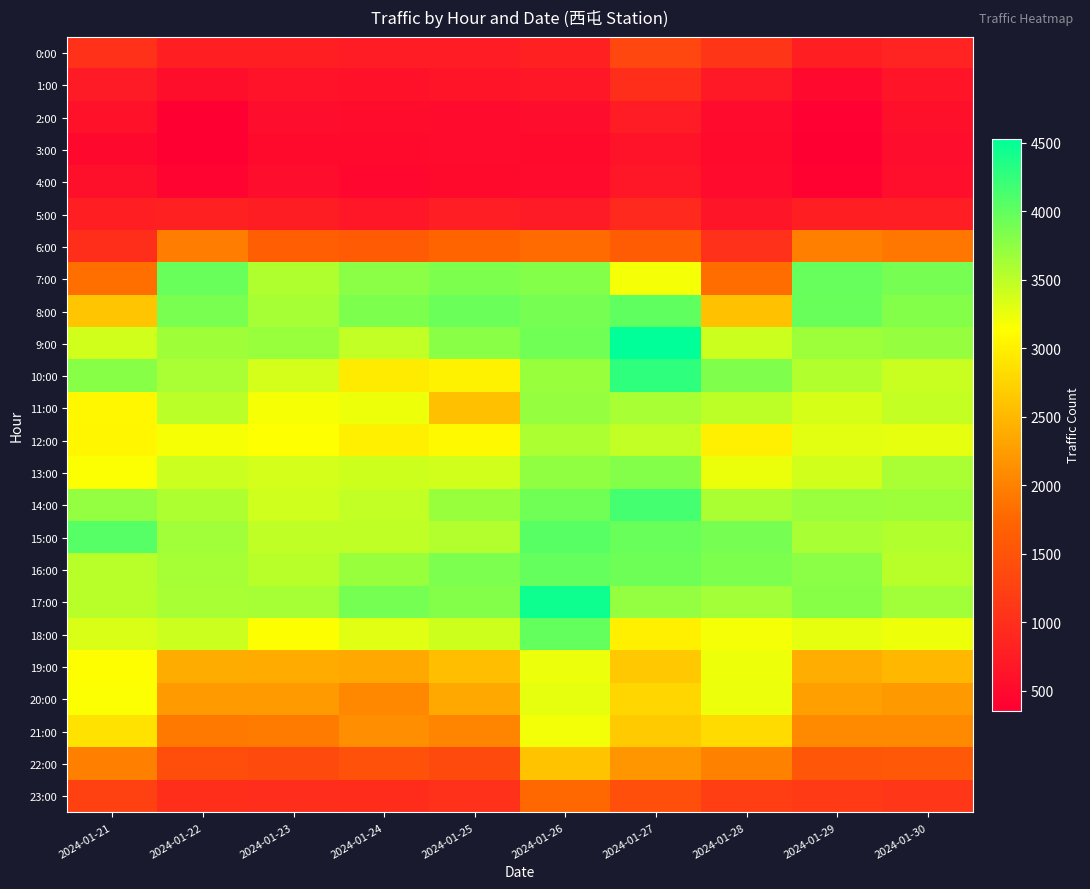

Which series has the widest spread of values?

7:00